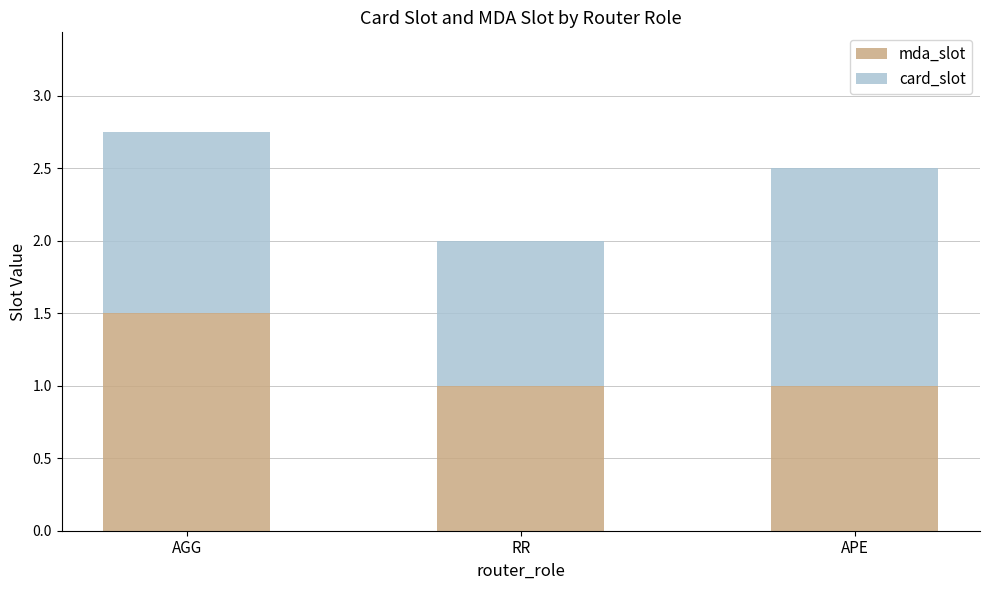

The value of mda_slot at RR is 0.5. True or false?

False